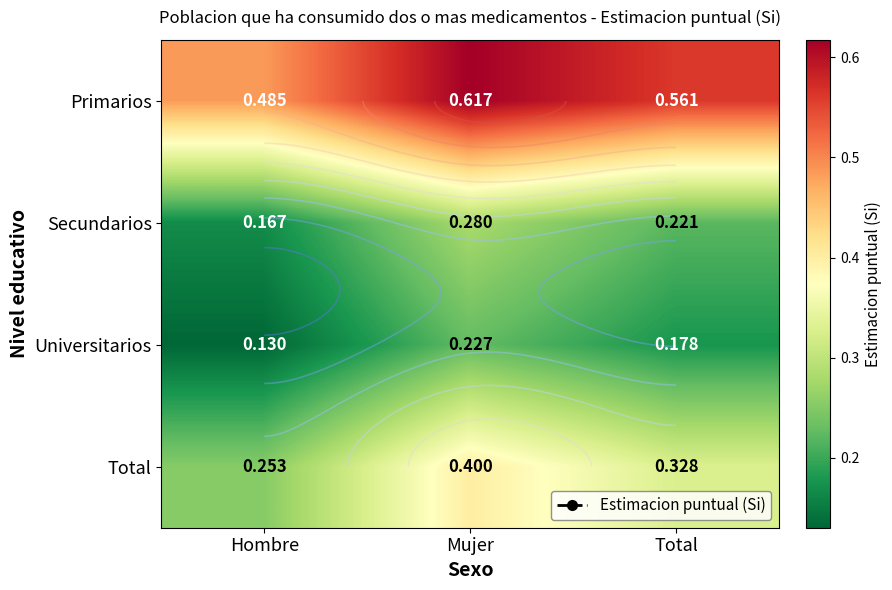

True or false: Secundarios has a value of 0.4 at Total.

False